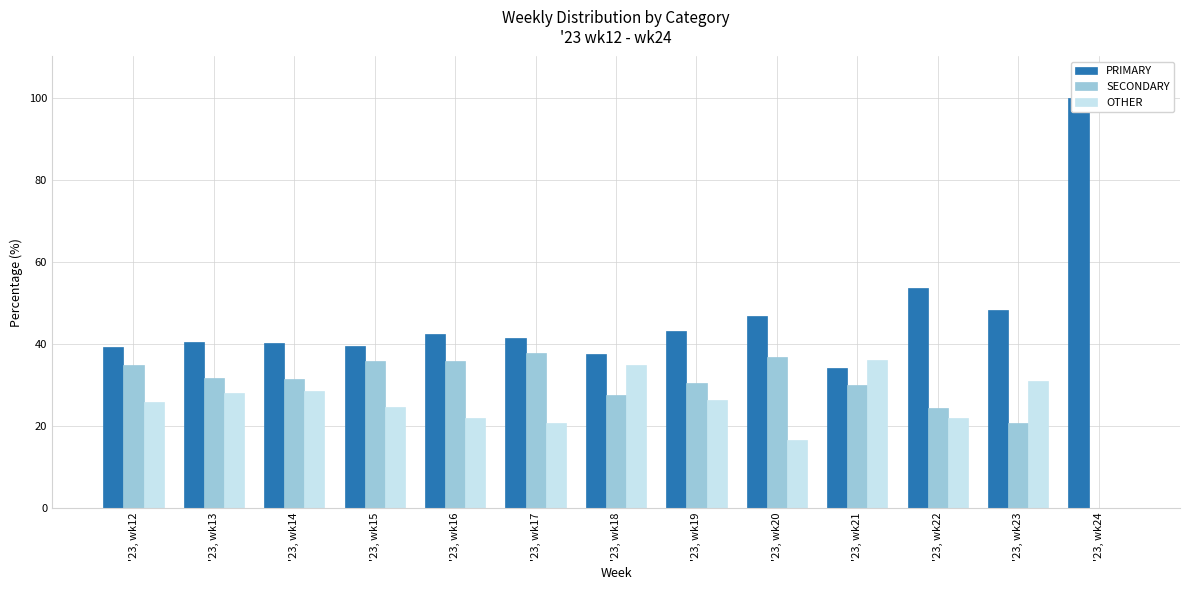

Which series has the largest range (max minus min)?

PRIMARY